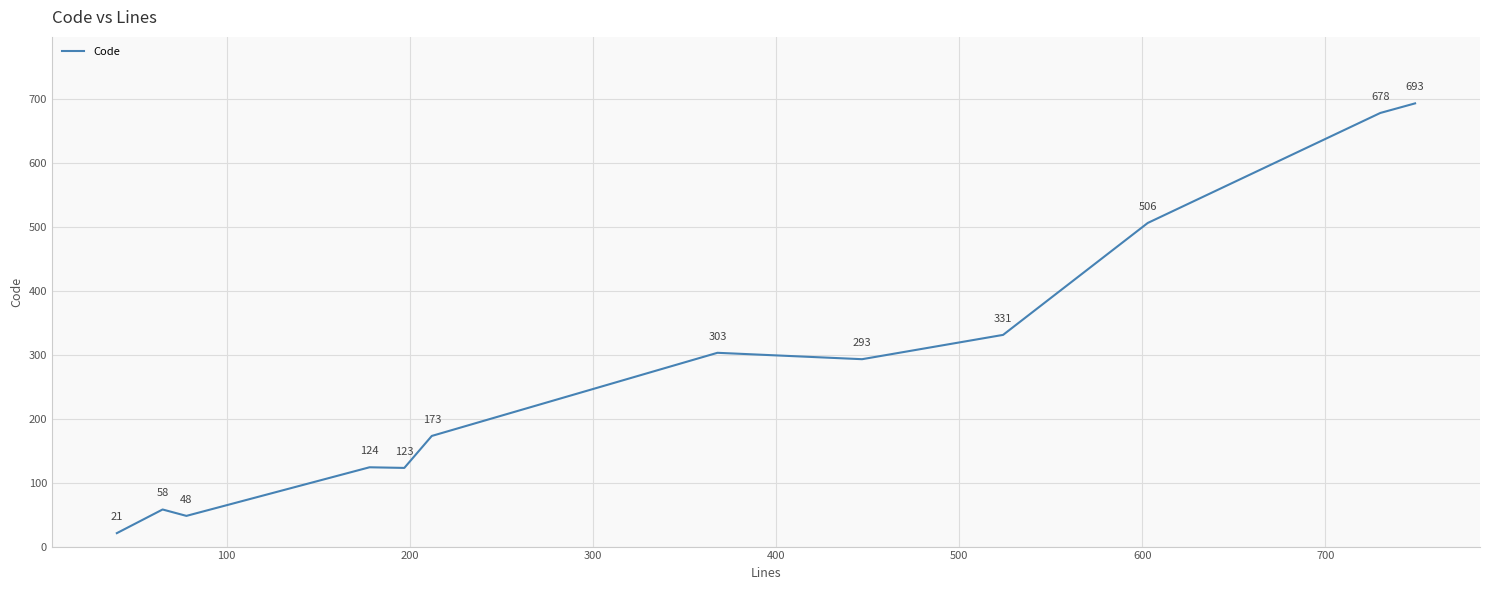

What is the difference between the maximum and minimum values?

672